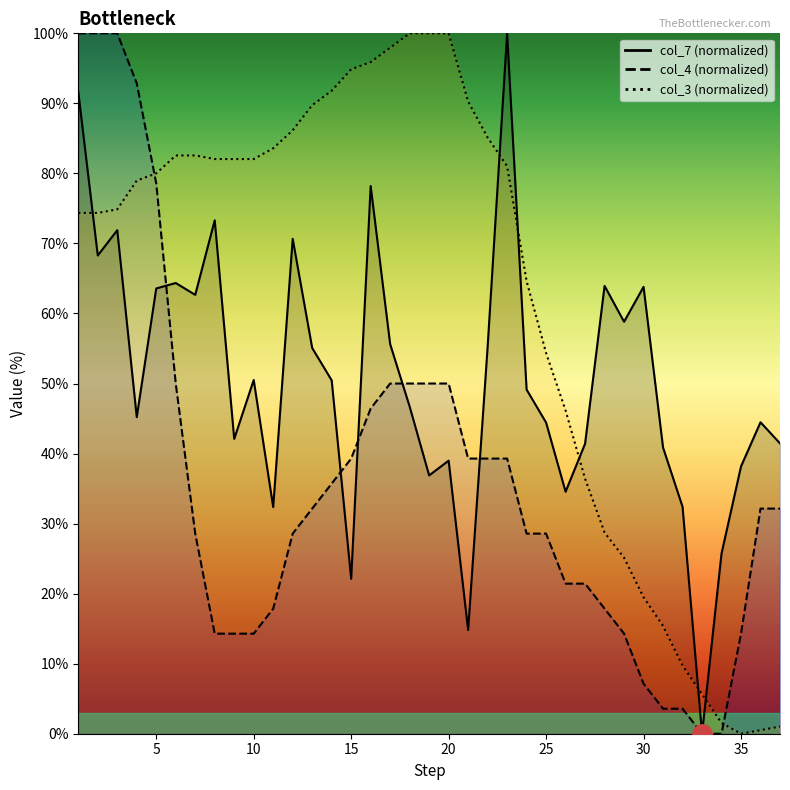

List the series in order of their overall mean, highest first.

col_3, col_7, col_4